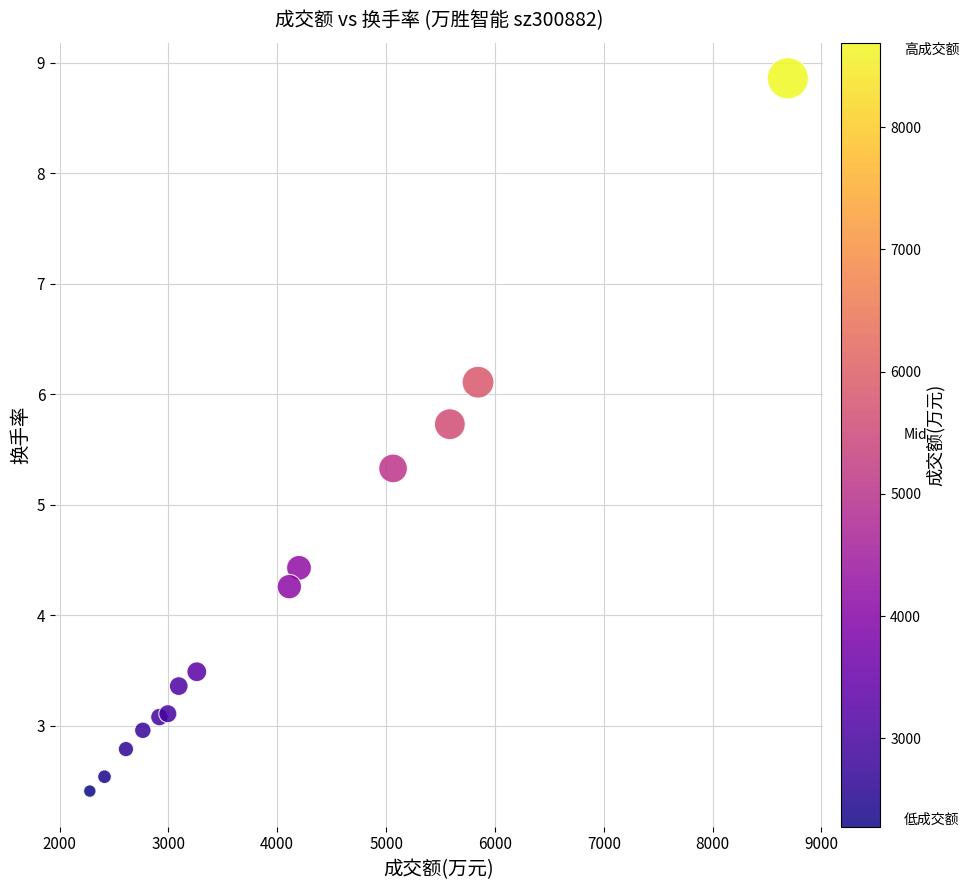

What Y value in the scatter plot is closest to 5?

5.3